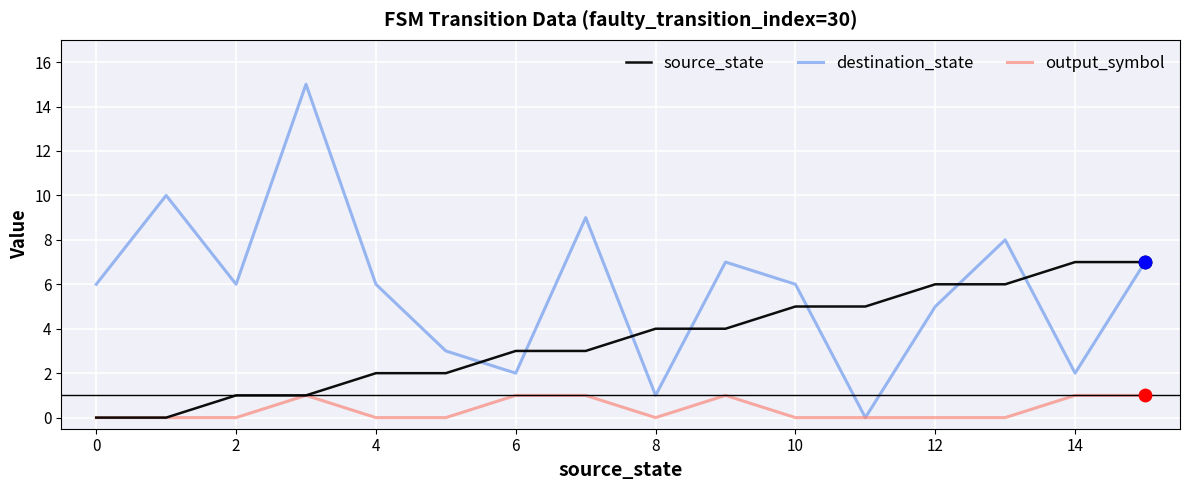

Which series has the largest total across all categories?

destination_state